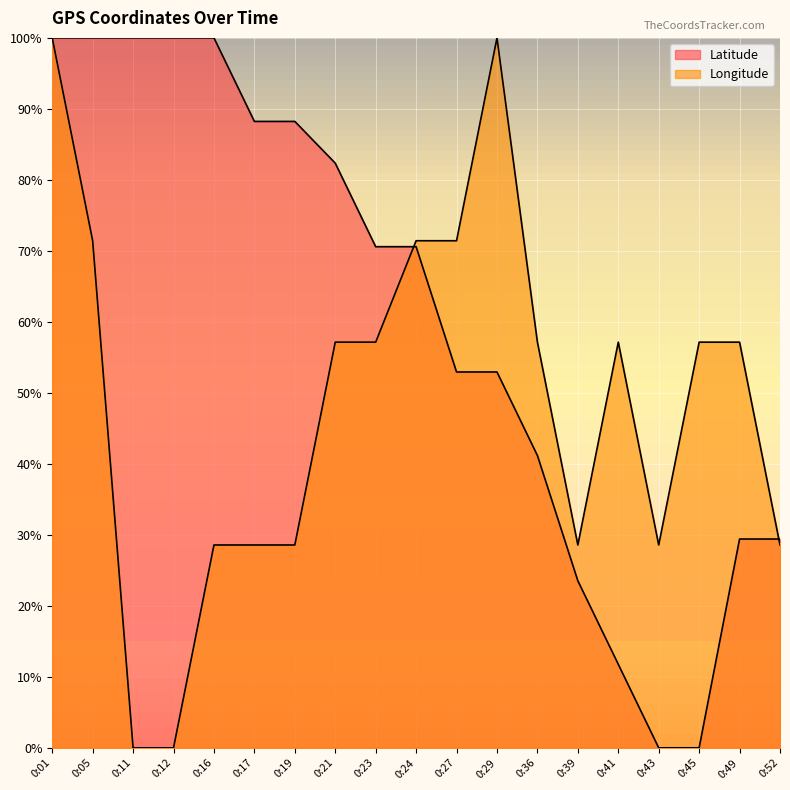

Which series ends up on top after the final intersection of Longitude and Latitude?

Latitude